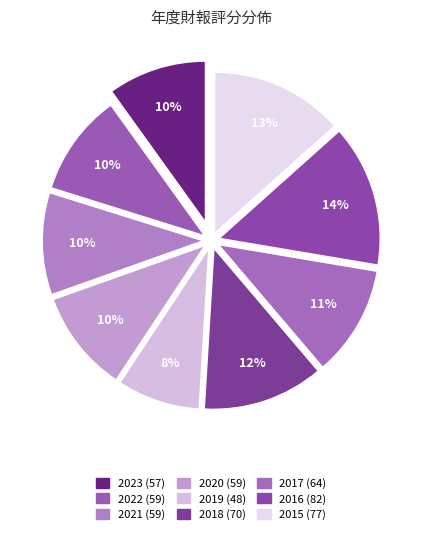

What percentage is the 2023 slice, to the nearest percent?

10%